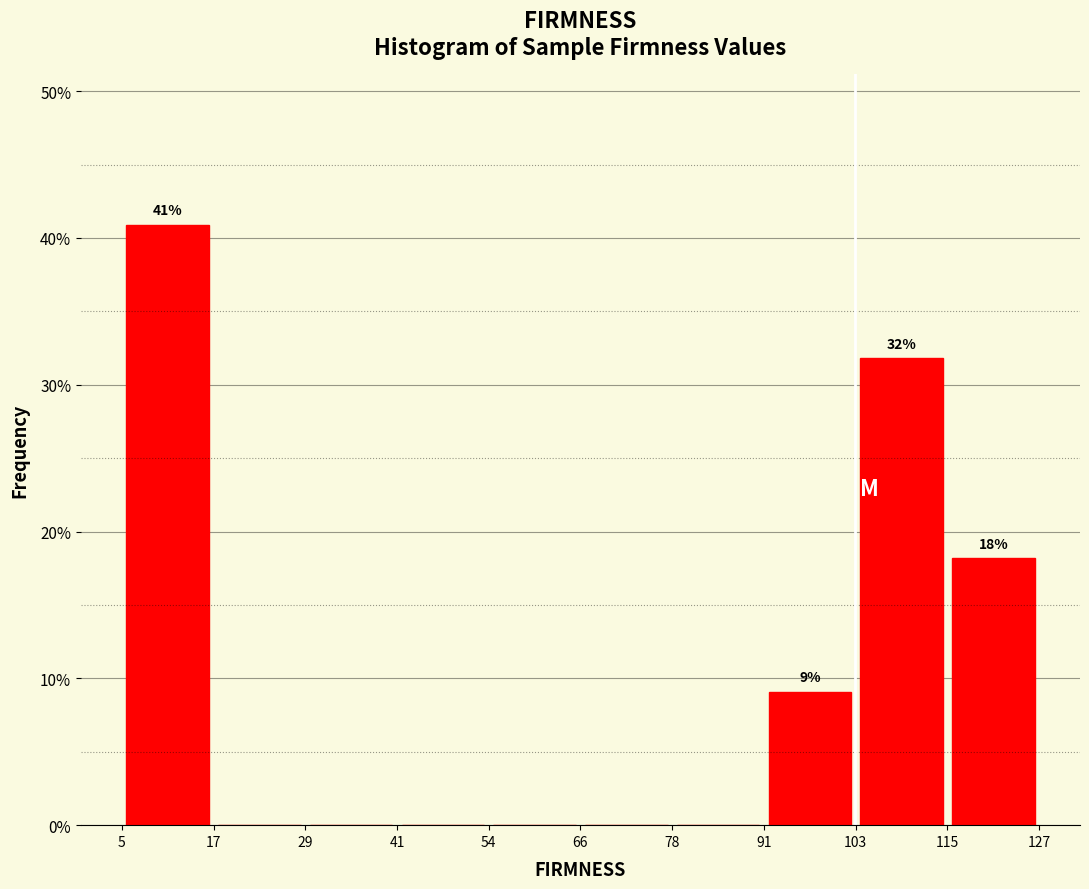

Which range on the x-axis has the tallest bar?

5 to 17